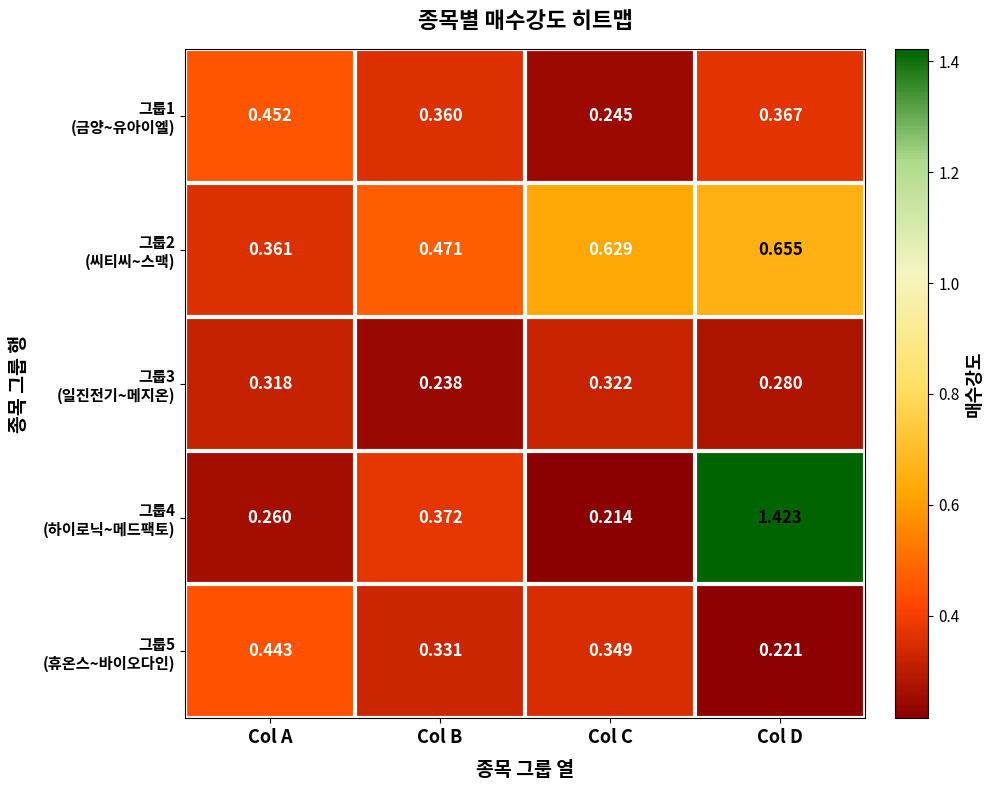

Which label corresponds to the largest value in the chart?

Col D